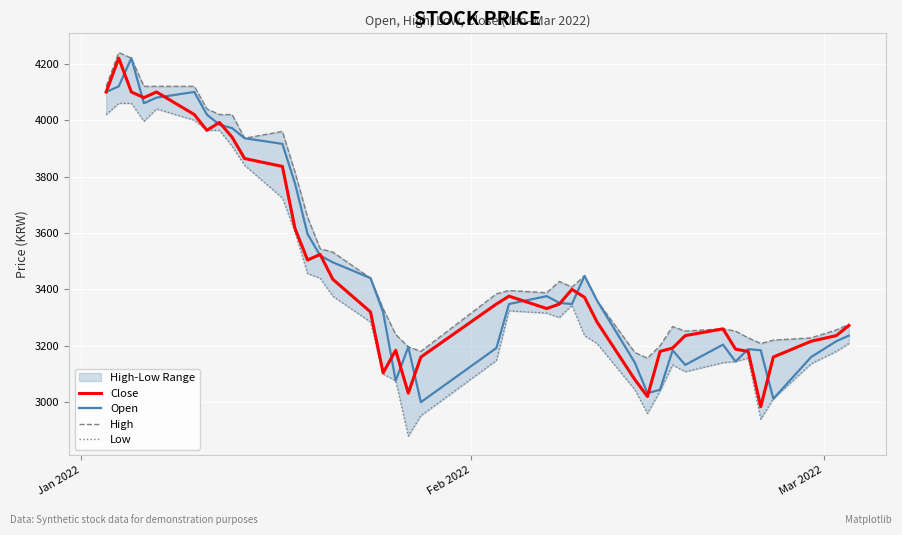

What is the difference between the maximum and minimum values in the Open series?

1220